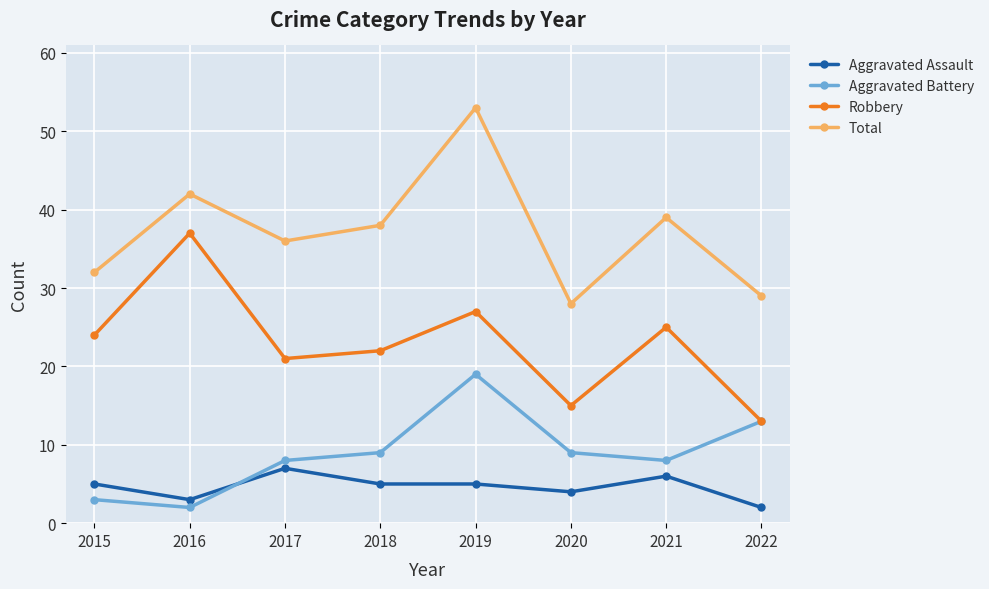

What is the lowest value of the Aggravated Battery series?

2